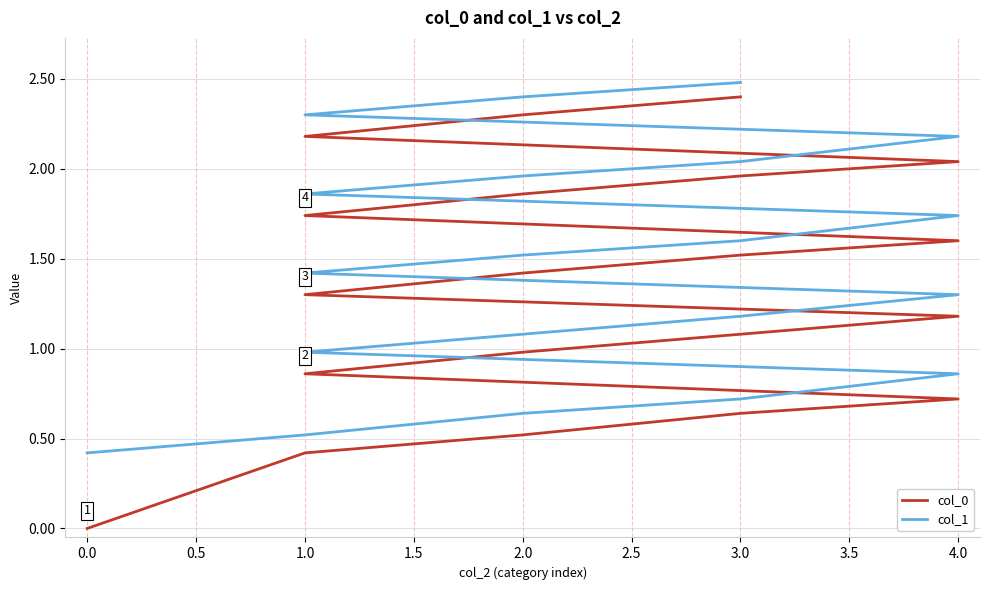

What is the difference between the col_1 values at 2.0 and 1.0?

0.3